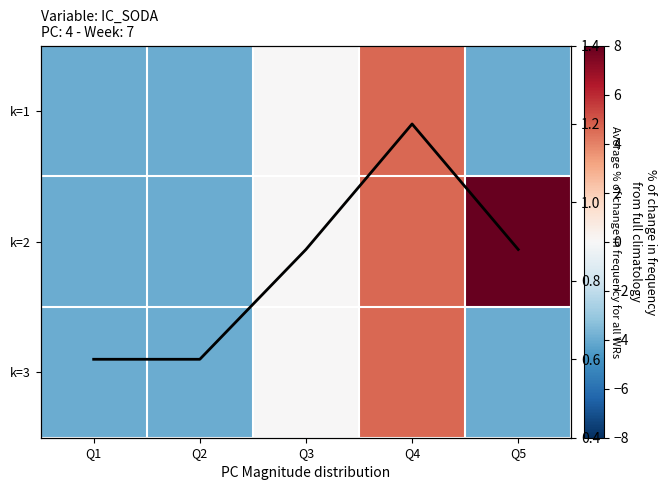

At Q5, list the series in order from largest to smallest.

k=2, avg, k=1, k=3